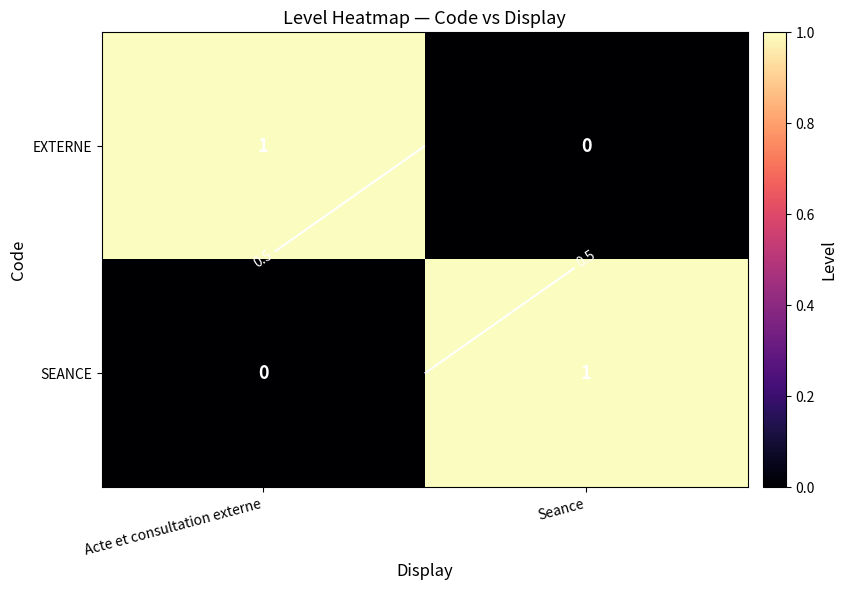

How many EXTERNE values are between 0 and 1?

2